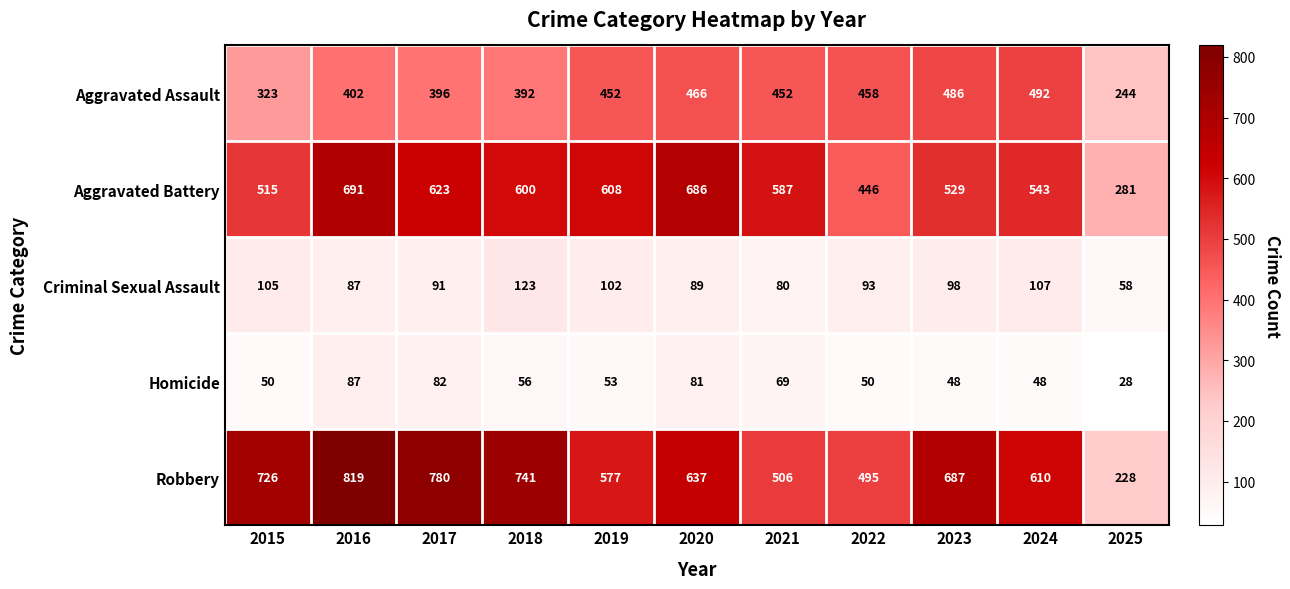

What is the difference between the Homicide values at 2025 and 2018?

28